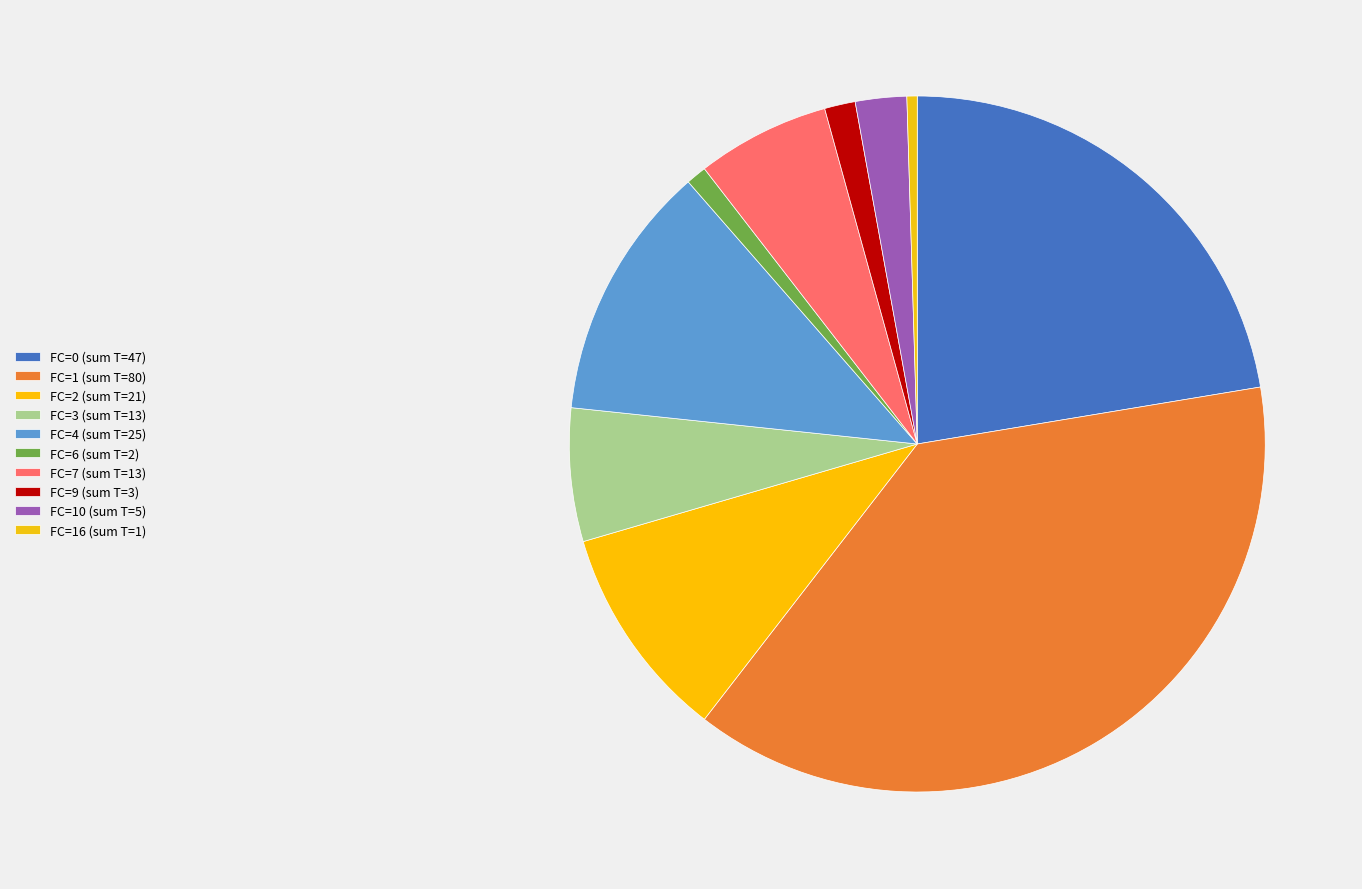

How many segments does this pie chart have?

10